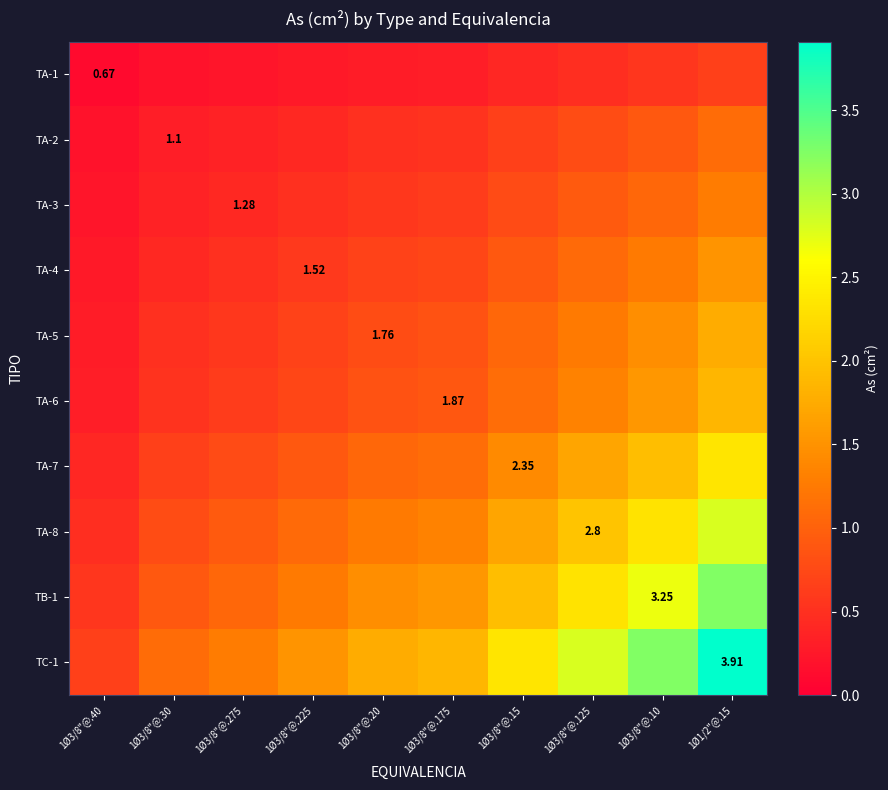

Which series has the widest spread of values?

TC-1